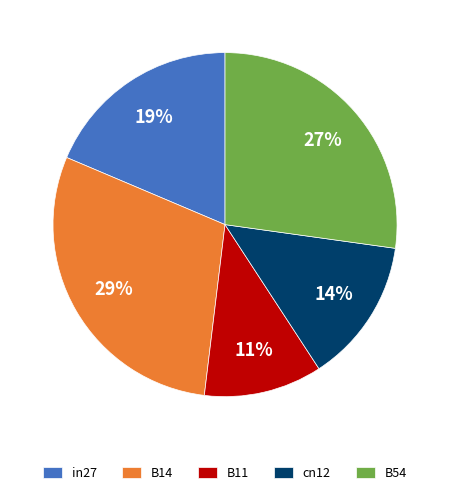

To the nearest percent, what percentage of the pie is B11?

11%